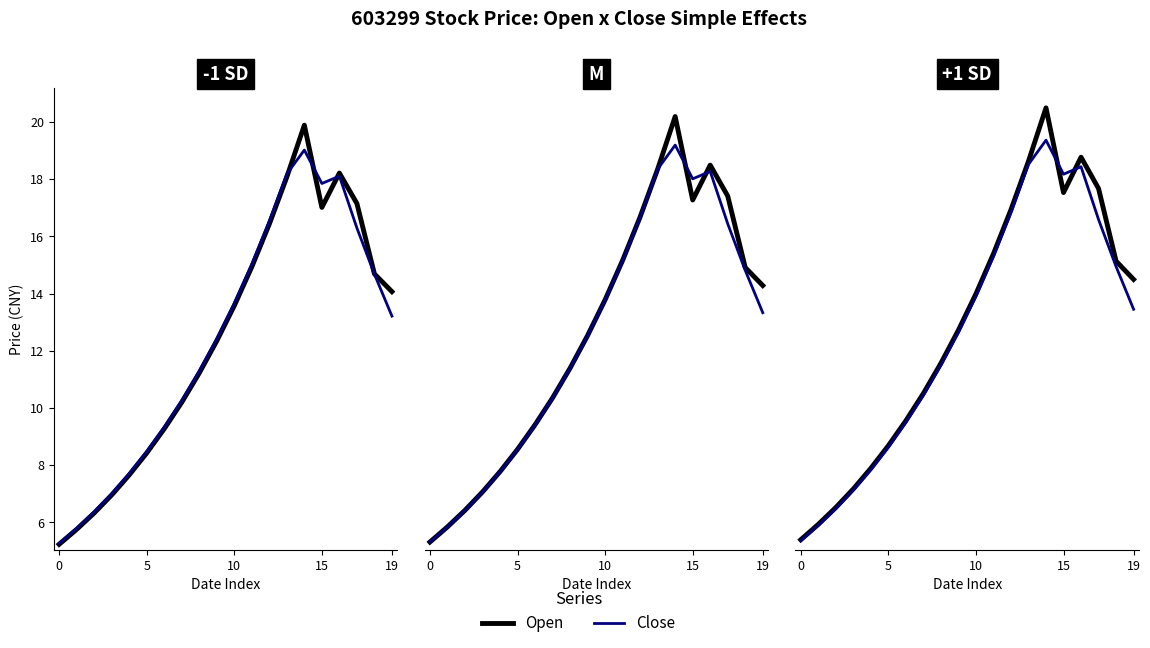

True or false: Close has more than 2 points higher than both neighbors.

False